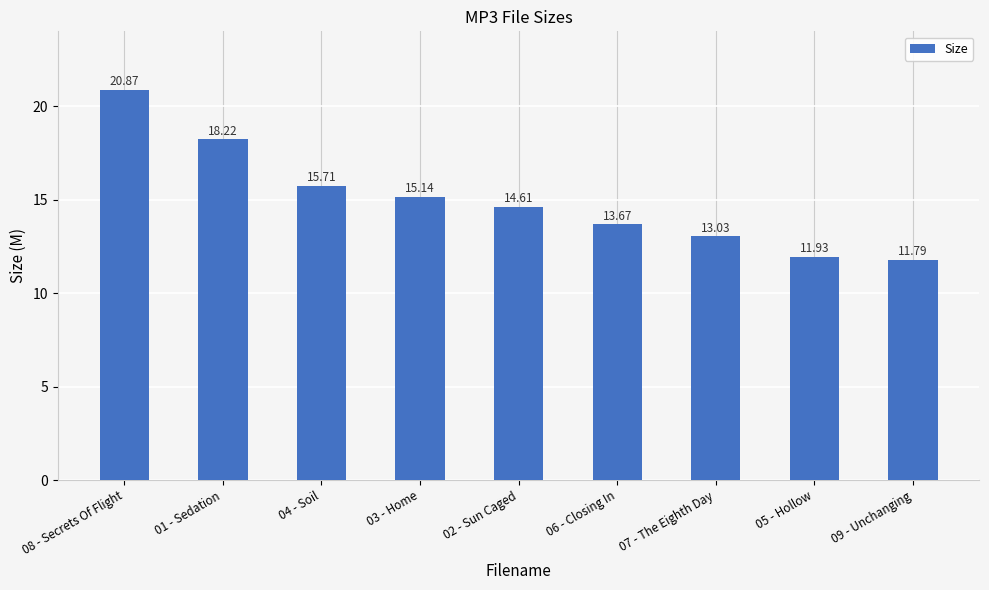

Rank the categories by value from highest to lowest.

08 - Secrets Of Flight, 01 - Sedation, 04 - Soil, 03 - Home, 02 - Sun Caged, 06 - Closing In, 07 - The Eighth Day, 05 - Hollow, 09 - Unchanging